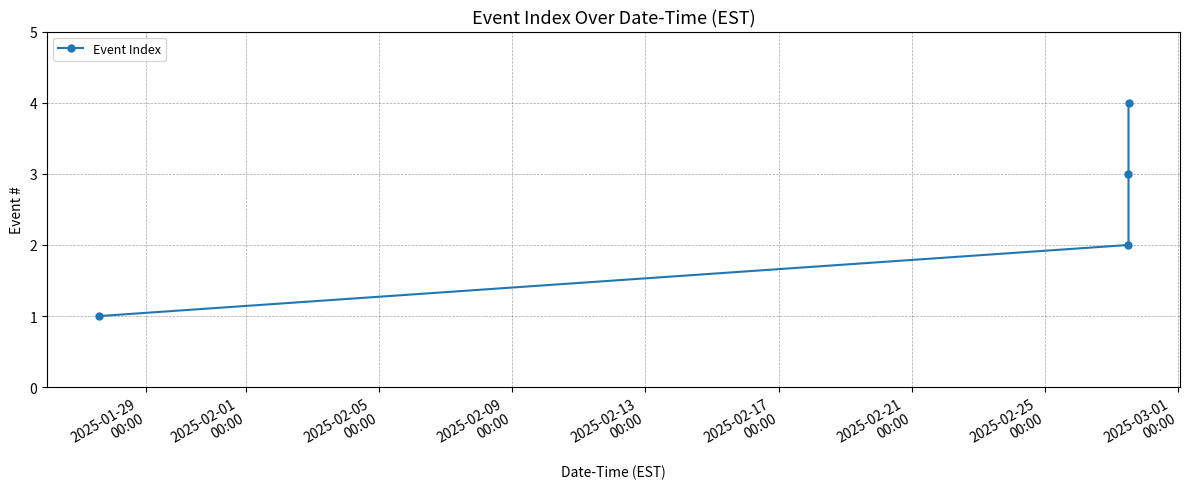

True or false: the data has more than 1 interior local peaks.

False